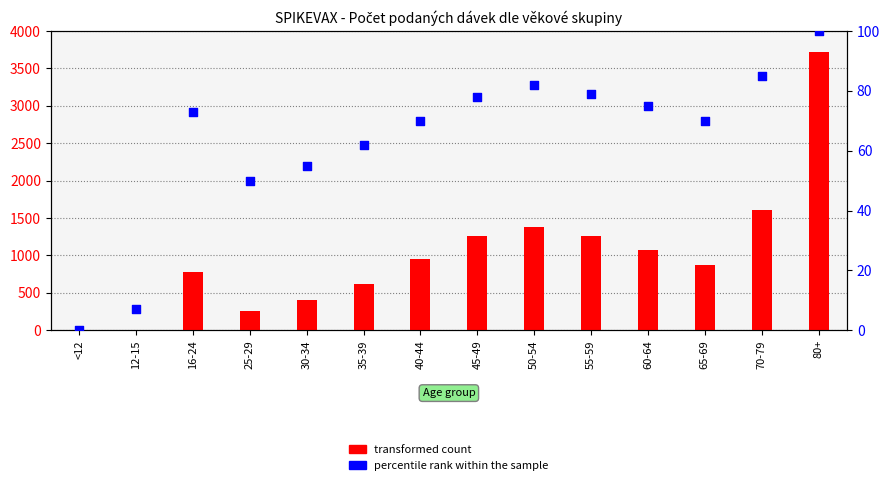

Which series reaches the minimum Y coordinate?

transformed count